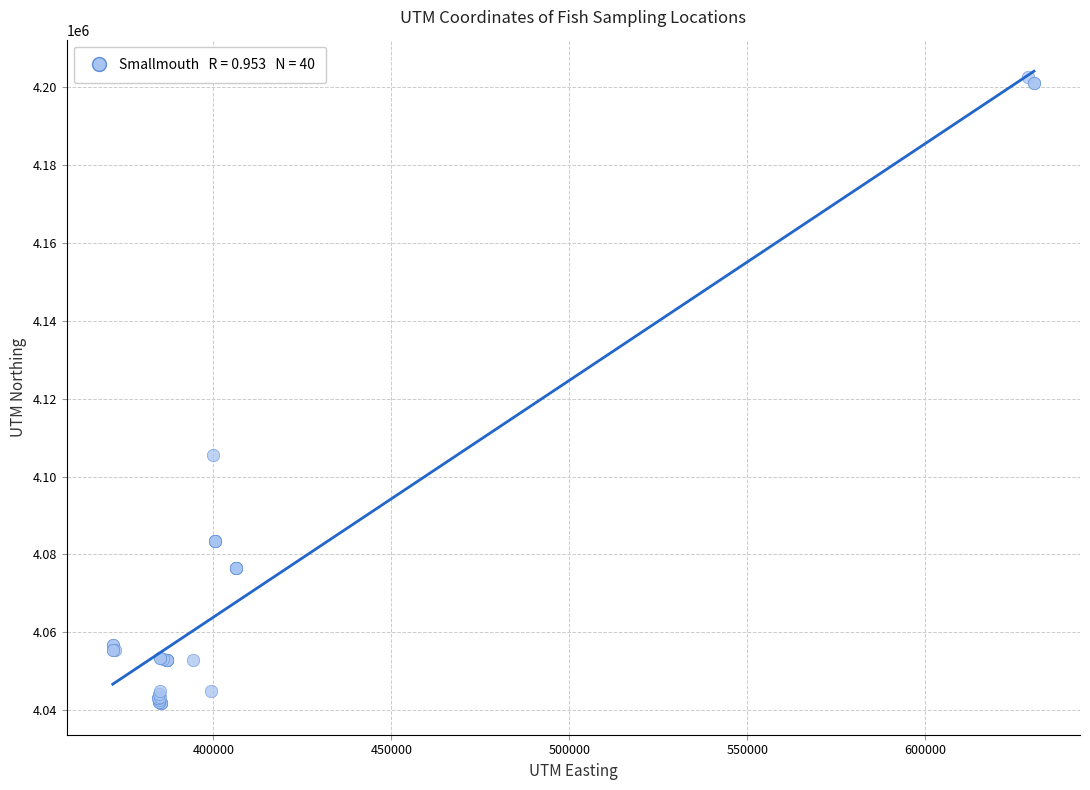

What Y value in the scatter plot is closest to 4122207?

4105511